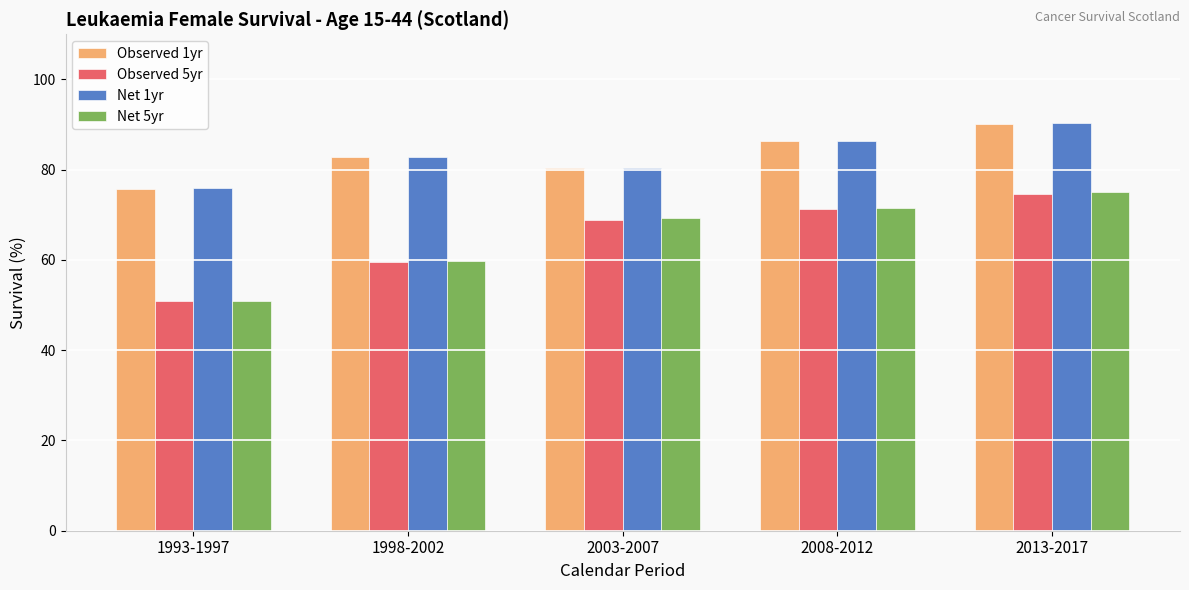

At which category is the sum across all series the highest?

2013-2017